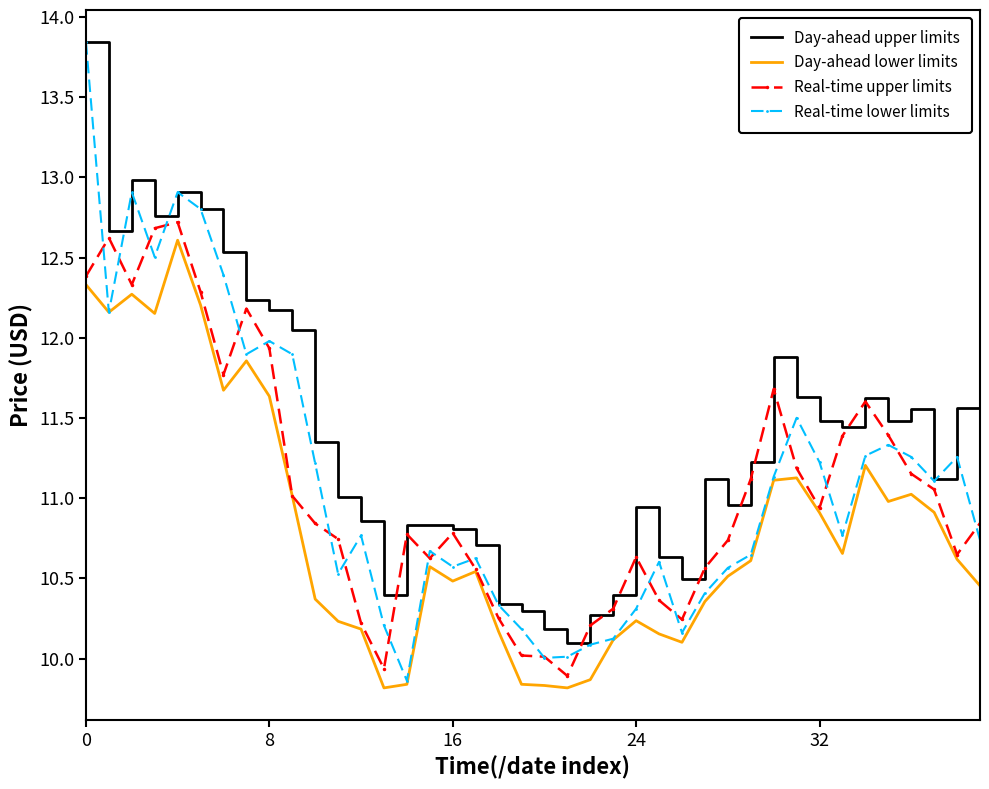

Which series has the widest spread of values?

Real-time lower limits